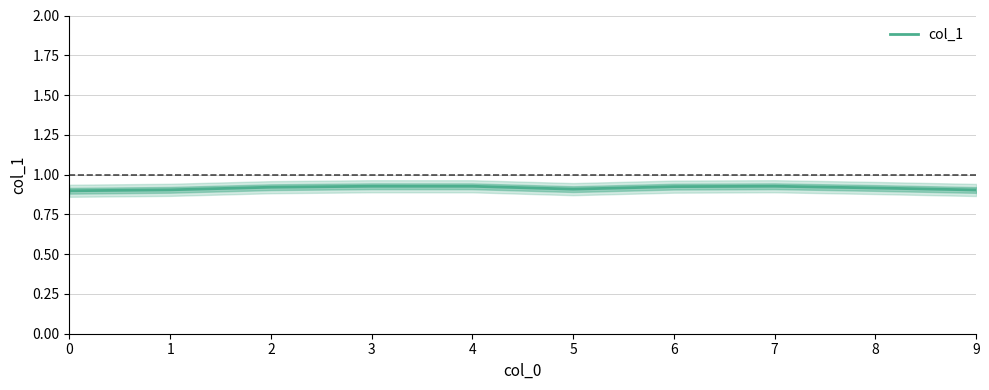

What is the greatest value displayed?

0.9